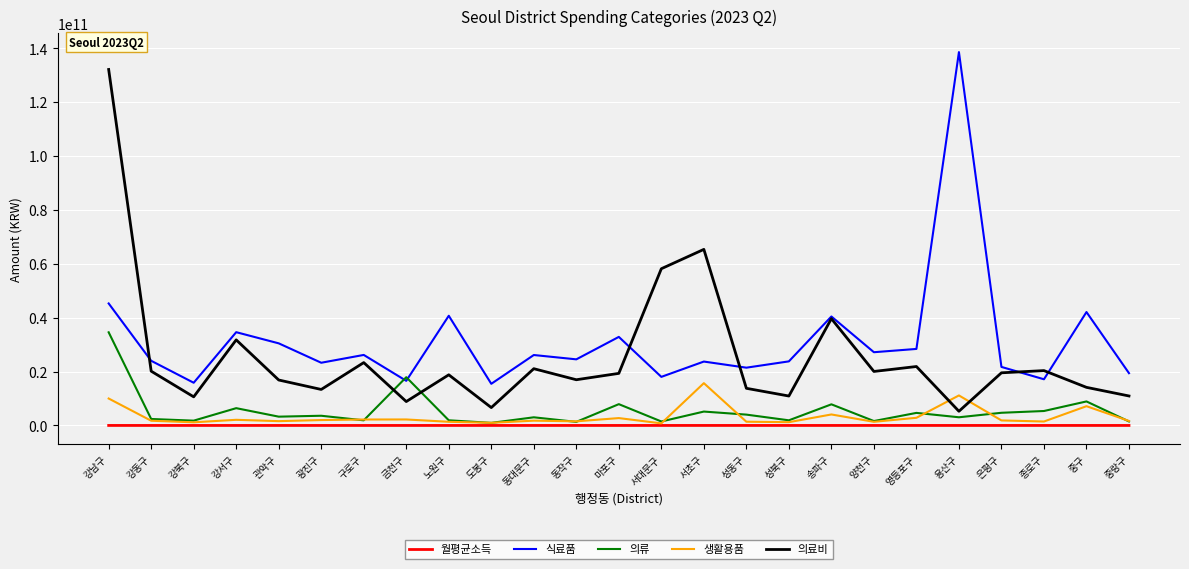

The value of 의료비 at 성북구 is 4873380234. True or false?

False